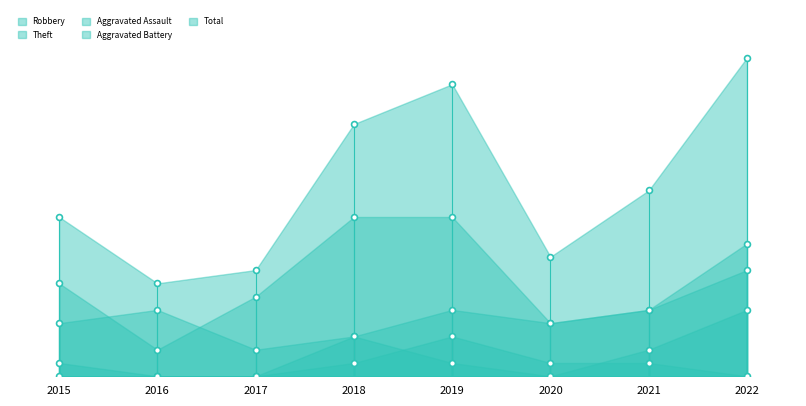

What are all the series names shown in the legend?

Robbery, Theft, Aggravated Assault, Aggravated Battery, Total